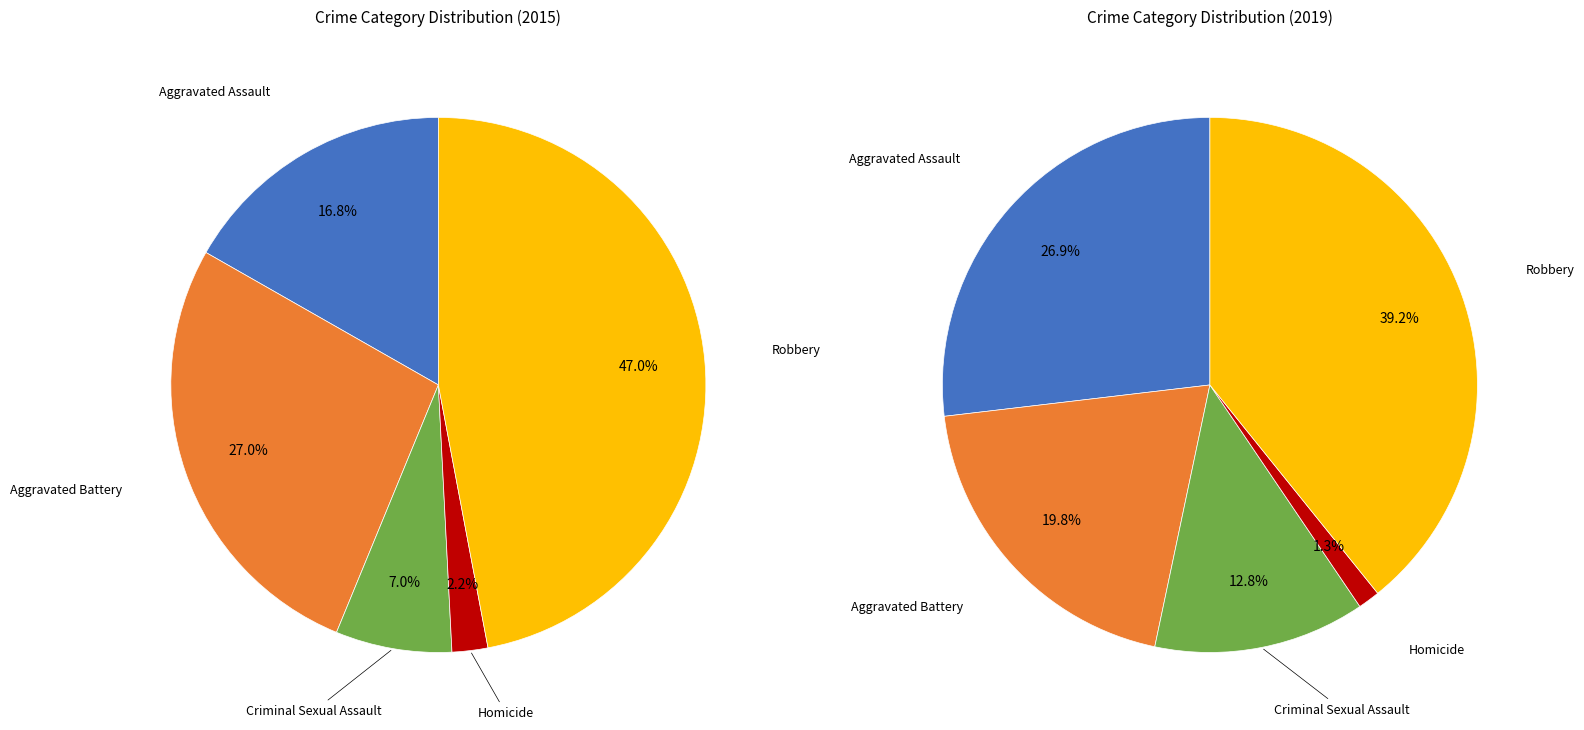

Does Robbery account for over 50% of the chart?

No